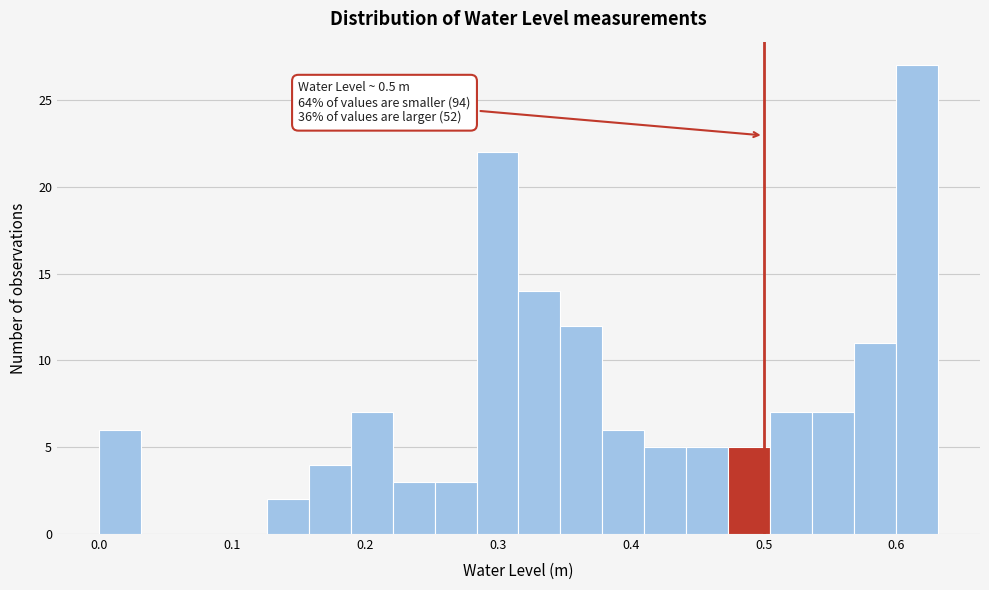

Around what value on the x-axis is the tallest bar? Give the approximate position of its centre, as read against the axis.

0.62